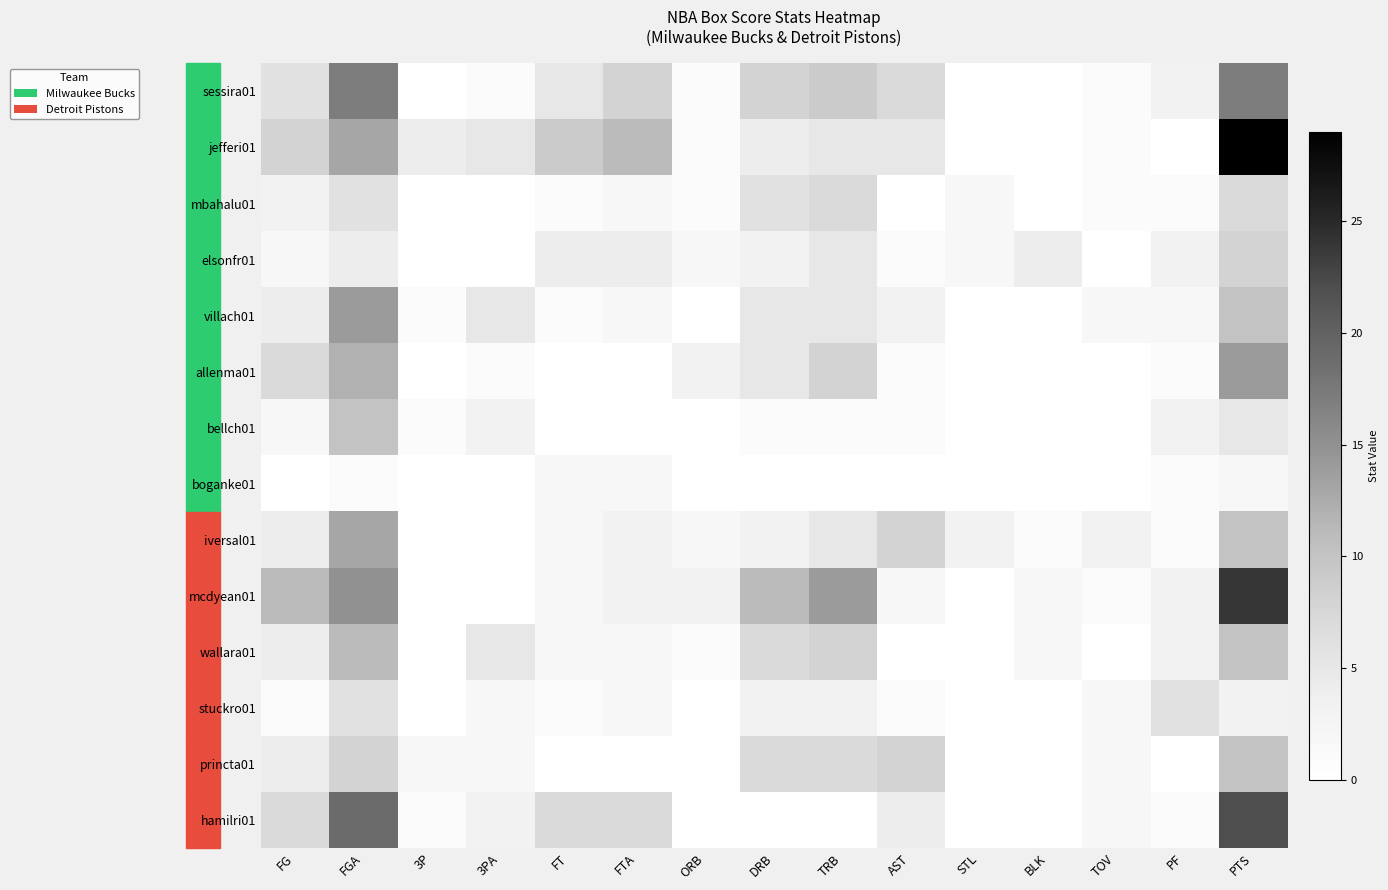

What is the maximum value shown in the chart?

29